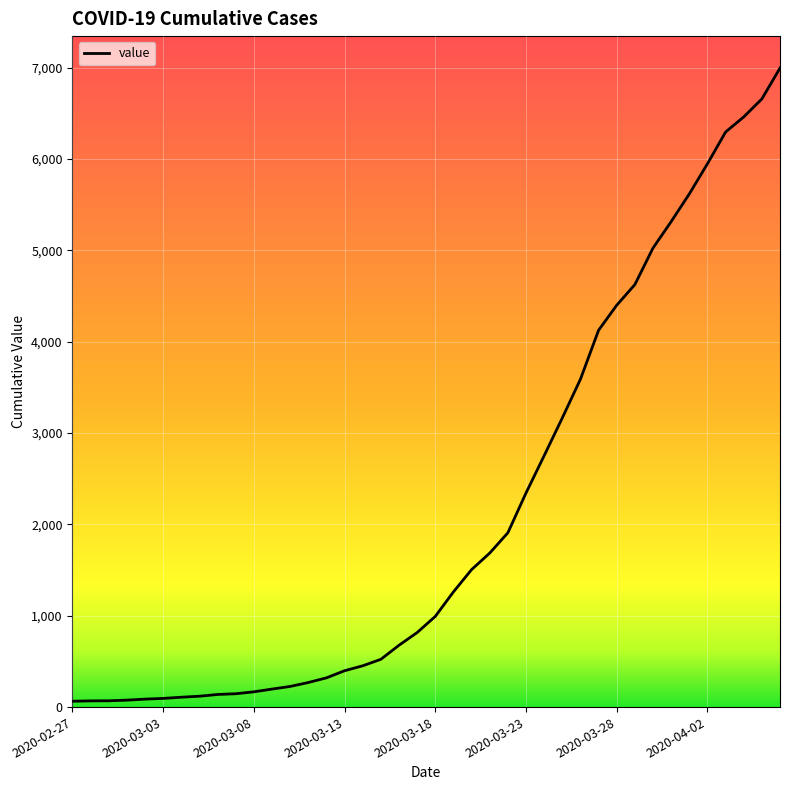

What is the maximum value shown in the chart?

6995